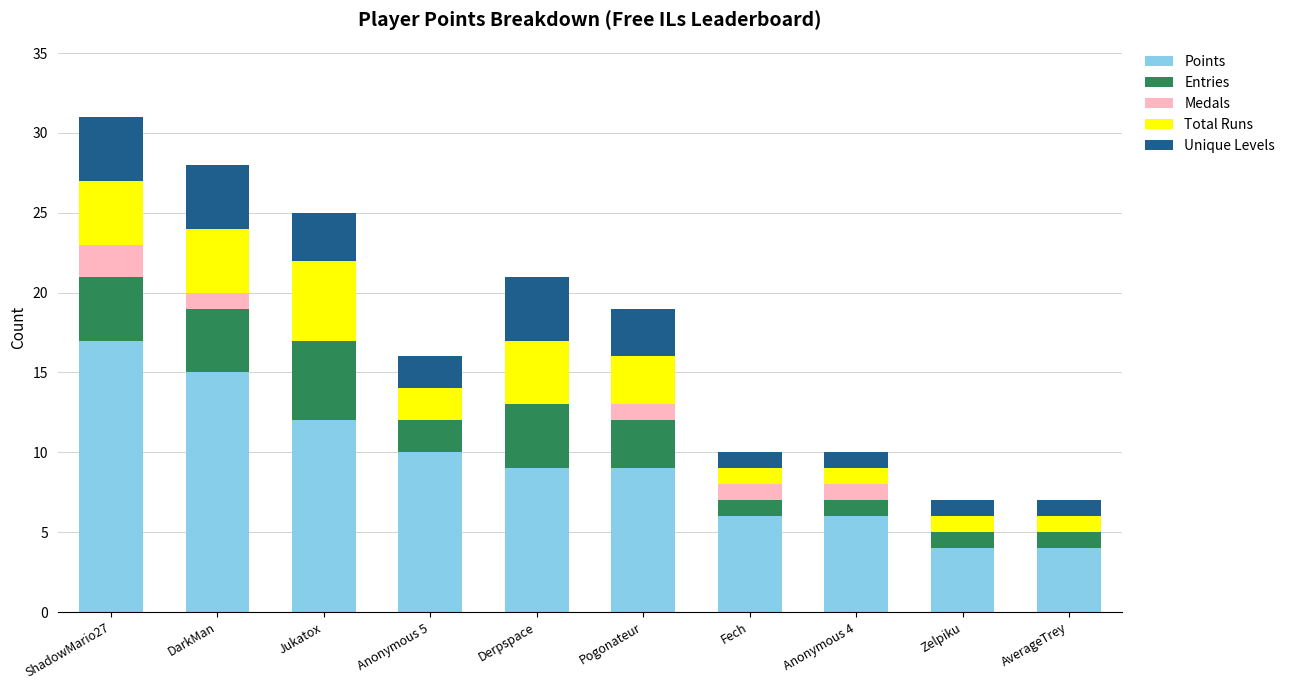

The Points series shows 4 at Anonymous 5. True or false?

False